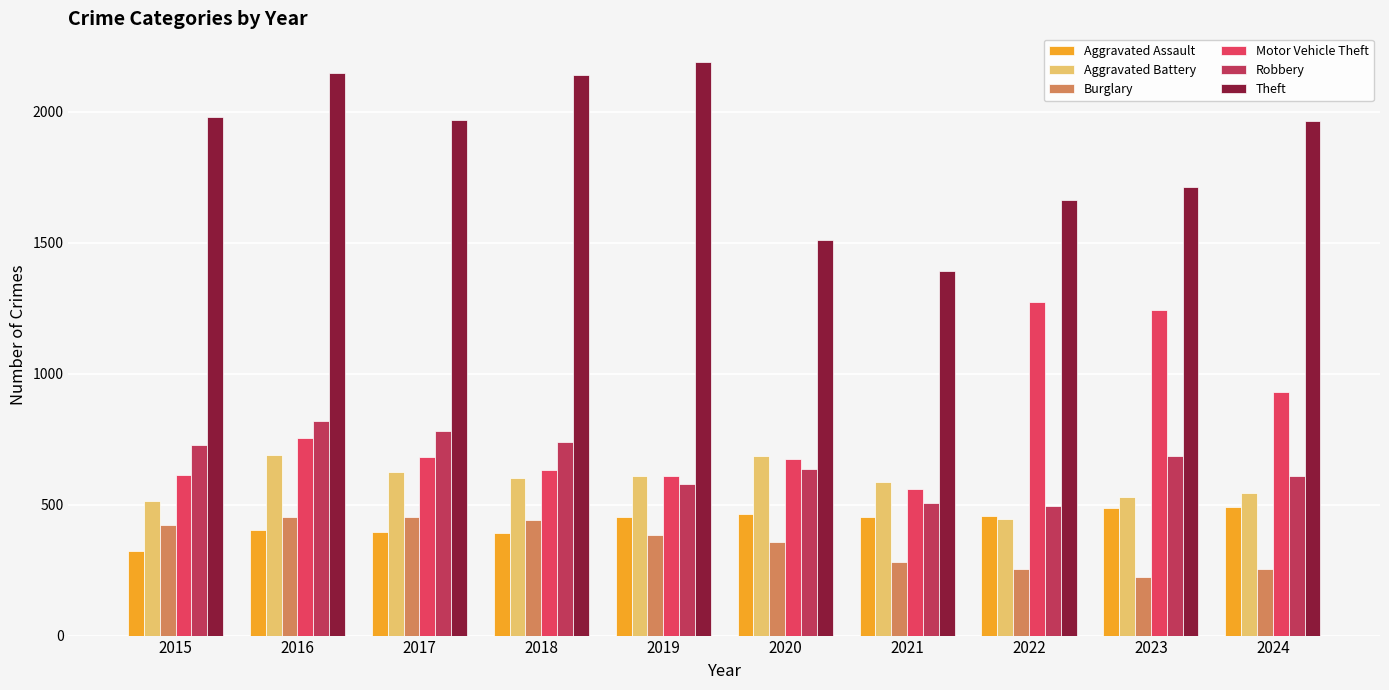

What is the spread (max minus min) of values at 2016?

1746